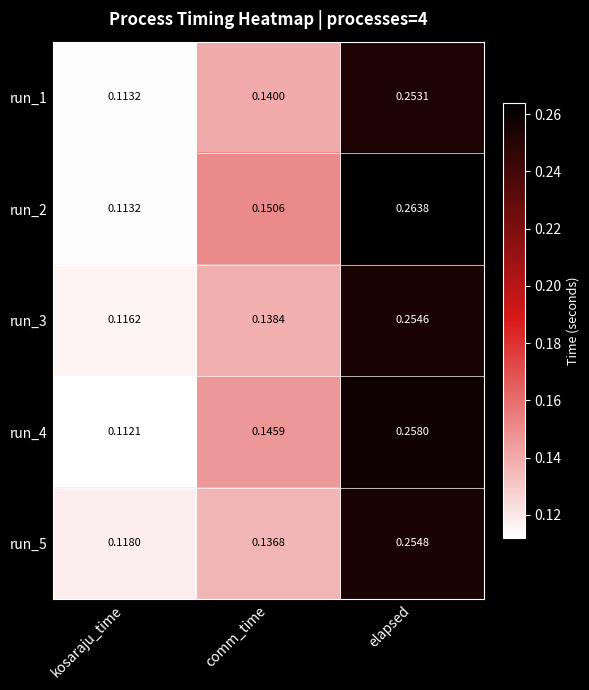

Is the value of run_1 at kosaraju_time greater than the value of run_2 at elapsed?

No